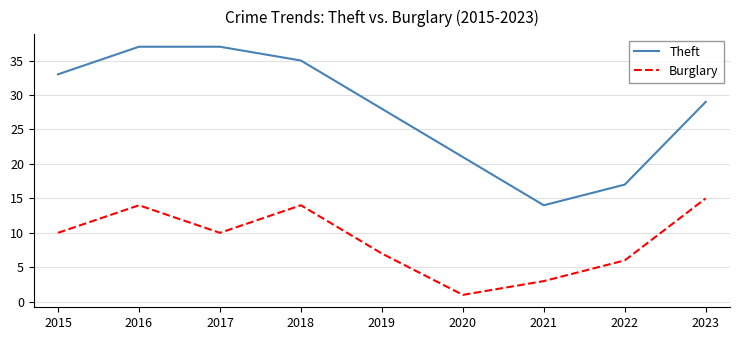

What is the approximate value of Theft at 2015, to the nearest 5?

35